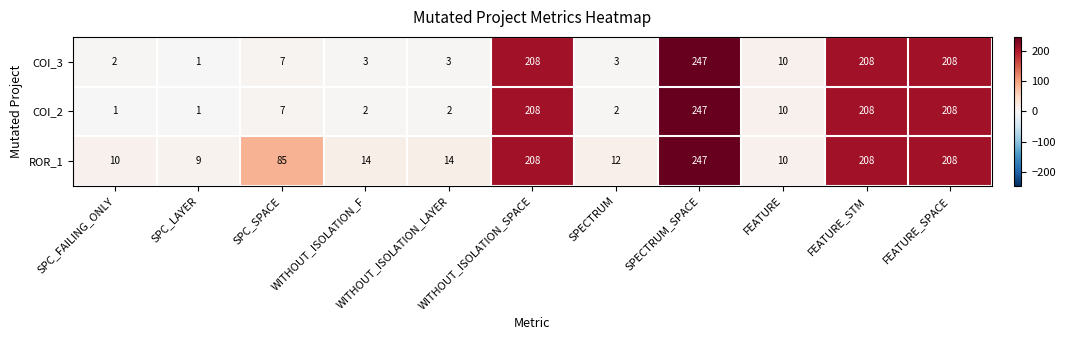

At how many categories does at least one series exceed 232?

1